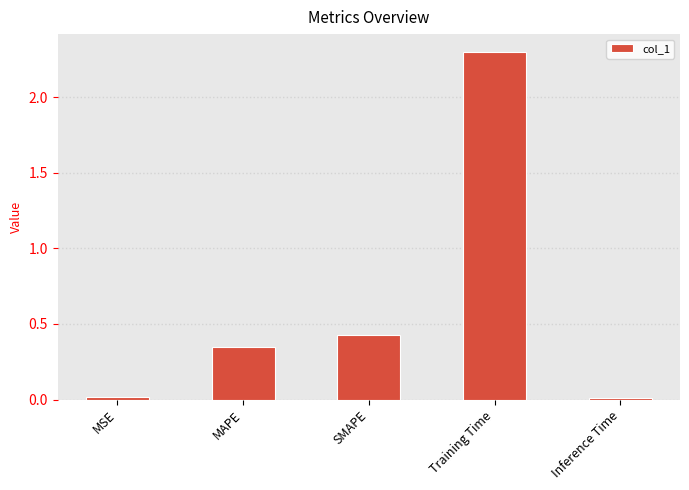

What position from the right is SMAPE?

3